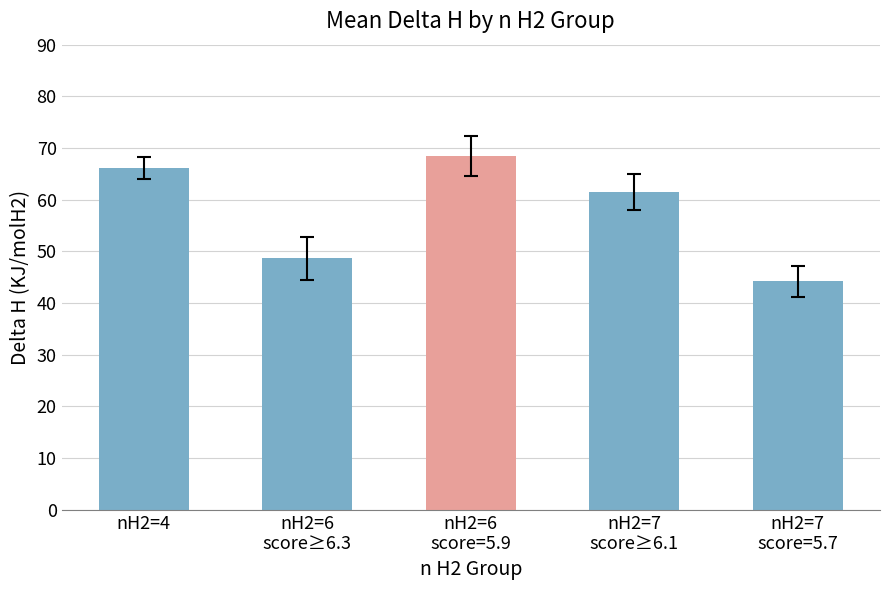

Where is the data nearest to the value 56?

nH2=7
score≥6.1